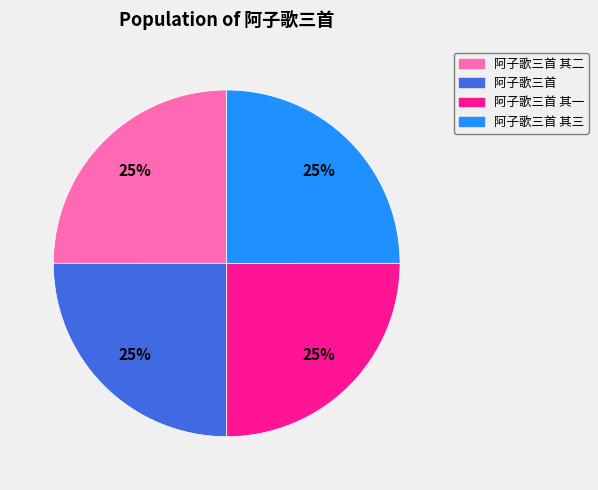

To the nearest percent, what is the average slice percentage?

25%